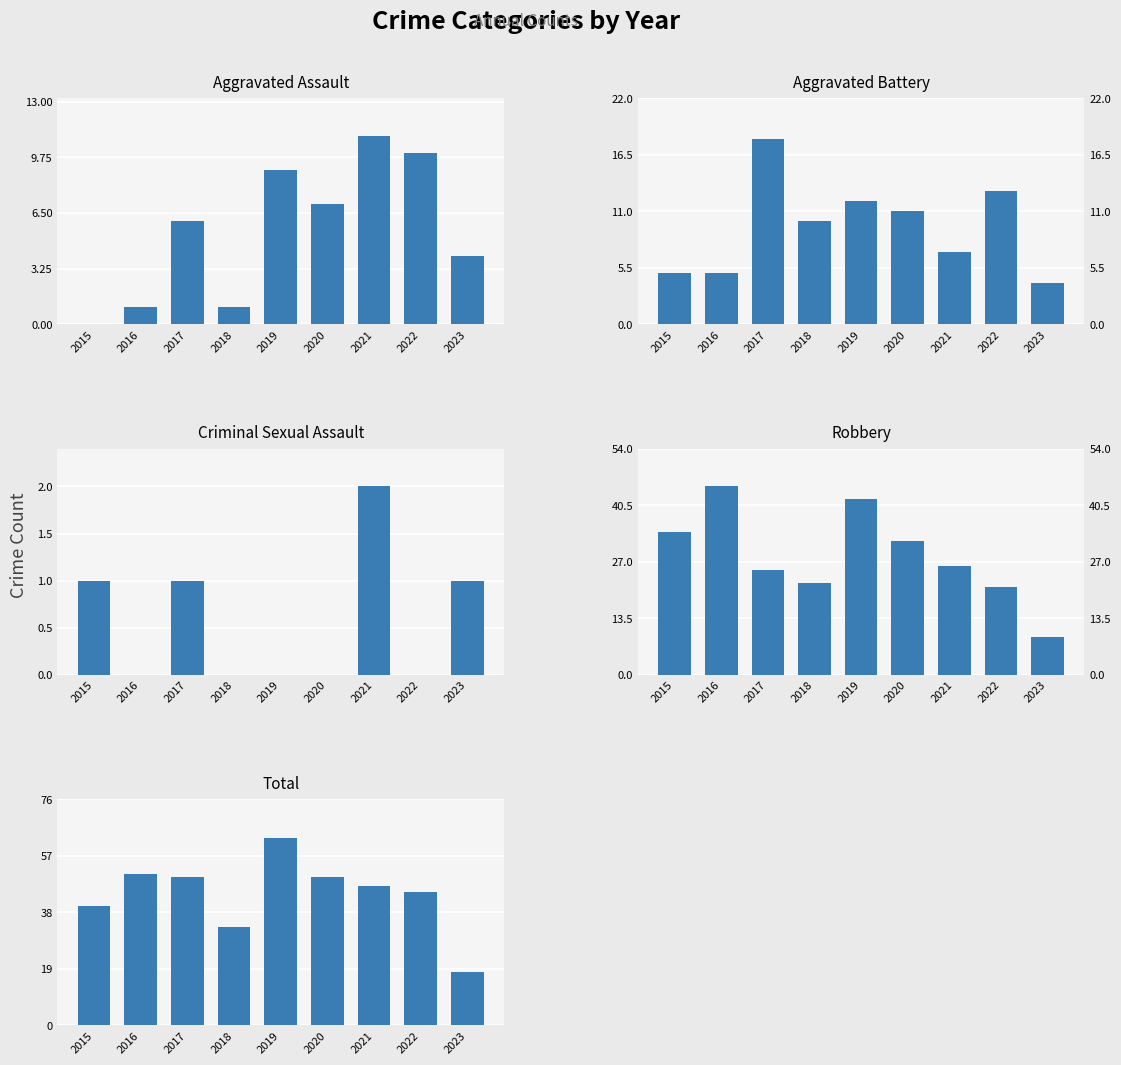

List the series in order of their peak value, highest first.

Total, Robbery, Aggravated Battery, Aggravated Assault, Criminal Sexual Assault